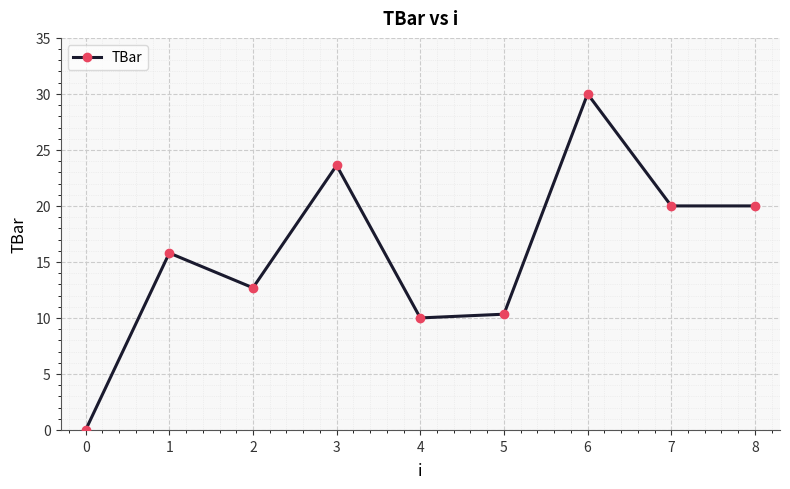

How many data points are above 15?

5